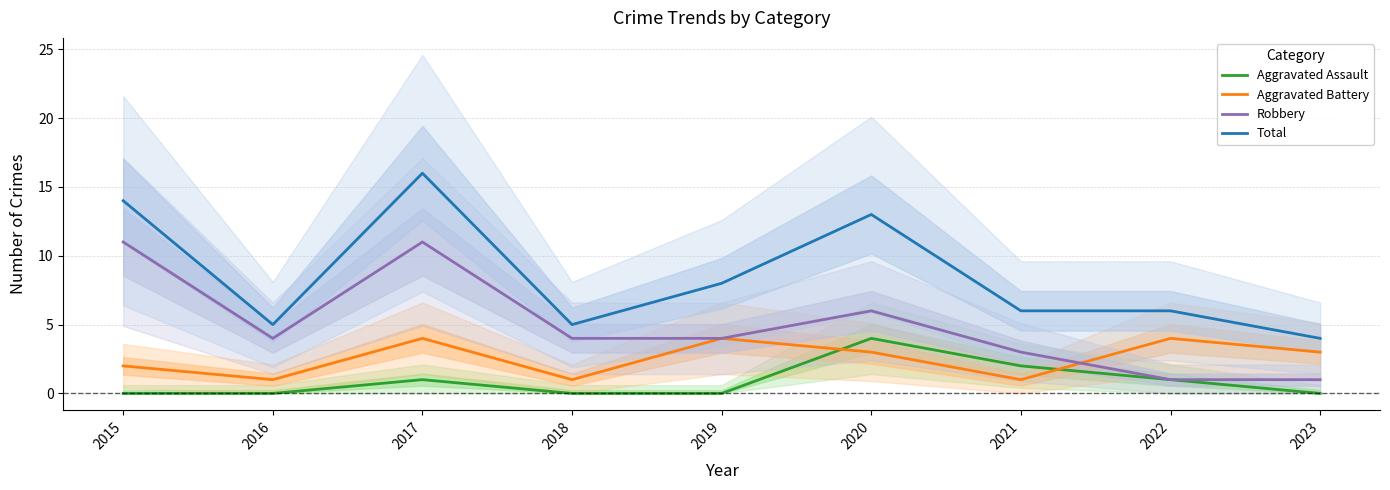

What is the sum of all Aggravated Assault values?

8